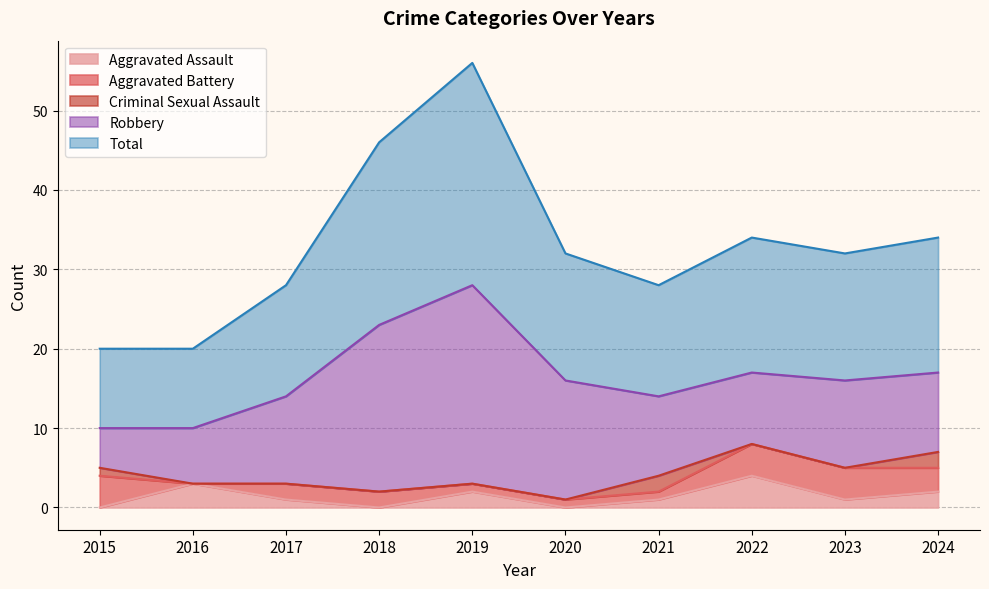

What value does the Aggravated Battery series have at 2024?

3